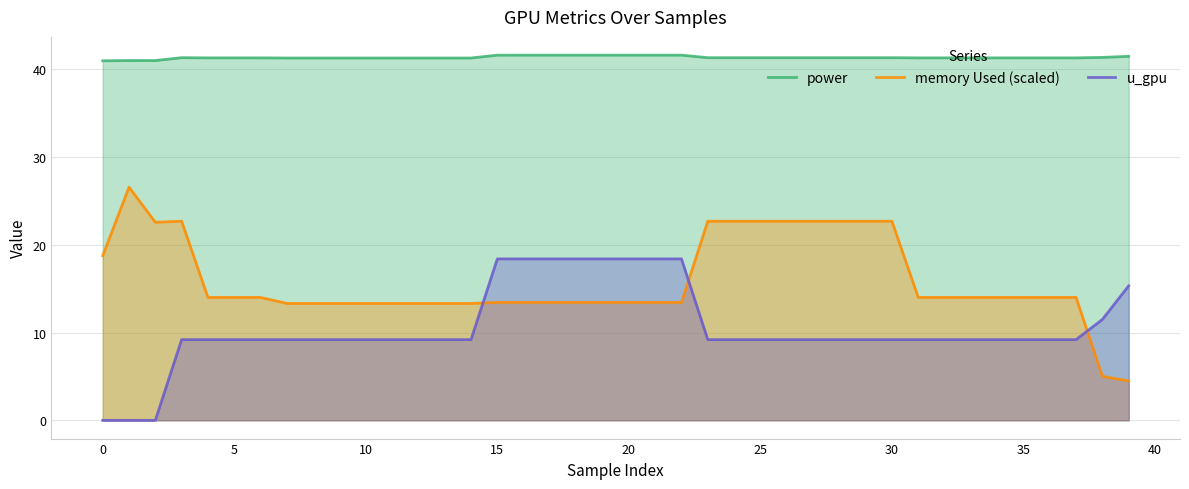

Reading right to left, transcribe all the data shown in this chart.

power: 41.5	41.4	41.3	41.3	41.3	41.3	41.3	41.3	41.3	41.3	41.3	41.3	41.3	41.3	41.3	41.3	41.3	41.6	41.6	41.6	41.6	41.6	41.6	41.6	41.6	41.3	41.3	41.3	41.3	41.3	41.3	41.3	41.3	41.3	41.3	41.3	41.3	41.0	41.0	41.0
memory Used (scaled): 4.5	5.0	14.0	14.0	14.0	14.0	14.0	14.0	14.0	22.7	22.7	22.7	22.7	22.7	22.7	22.7	22.7	13.4	13.4	13.4	13.4	13.4	13.4	13.4	13.4	13.3	13.3	13.3	13.3	13.3	13.3	13.3	13.3	14.0	14.0	14.0	22.7	22.6	26.6	18.8
u_gpu: 15.3	11.5	9.2	9.2	9.2	9.2	9.2	9.2	9.2	9.2	9.2	9.2	9.2	9.2	9.2	9.2	9.2	18.4	18.4	18.4	18.4	18.4	18.4	18.4	18.4	9.2	9.2	9.2	9.2	9.2	9.2	9.2	9.2	9.2	9.2	9.2	9.2	0.0	0.0	0.0